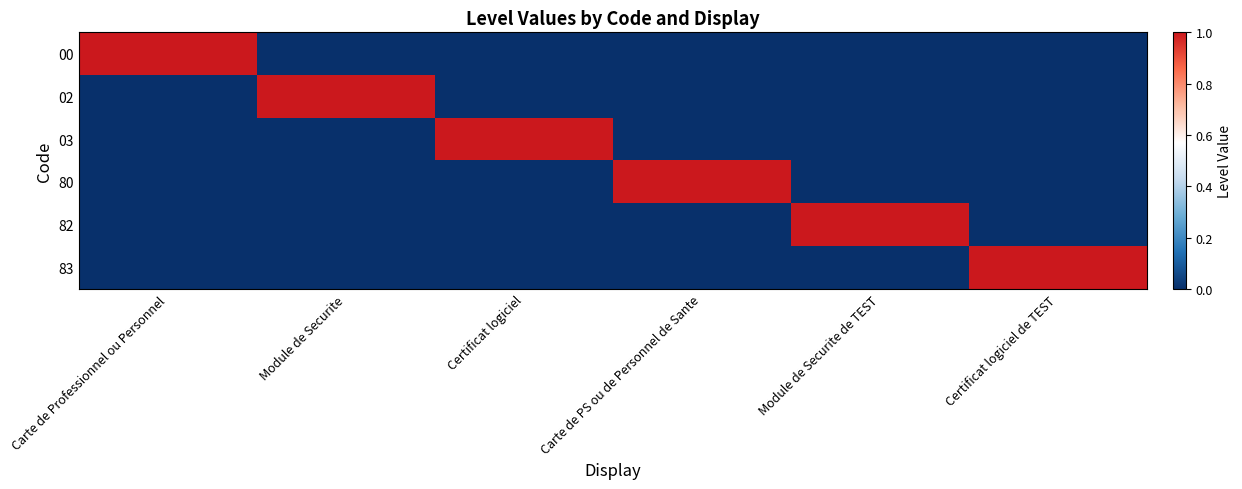

Reading left to right, extract all data points from this chart.

00: Carte de Professionnel ou Personnel=1	Module de Securite=0	Certificat logiciel=0	Carte de PS ou de Personnel de Sante=0	Module de Securite de TEST=0	Certificat logiciel de TEST=0
02: Carte de Professionnel ou Personnel=0	Module de Securite=1	Certificat logiciel=0	Carte de PS ou de Personnel de Sante=0	Module de Securite de TEST=0	Certificat logiciel de TEST=0
03: Carte de Professionnel ou Personnel=0	Module de Securite=0	Certificat logiciel=1	Carte de PS ou de Personnel de Sante=0	Module de Securite de TEST=0	Certificat logiciel de TEST=0
80: Carte de Professionnel ou Personnel=0	Module de Securite=0	Certificat logiciel=0	Carte de PS ou de Personnel de Sante=1	Module de Securite de TEST=0	Certificat logiciel de TEST=0
82: Carte de Professionnel ou Personnel=0	Module de Securite=0	Certificat logiciel=0	Carte de PS ou de Personnel de Sante=0	Module de Securite de TEST=1	Certificat logiciel de TEST=0
83: Carte de Professionnel ou Personnel=0	Module de Securite=0	Certificat logiciel=0	Carte de PS ou de Personnel de Sante=0	Module de Securite de TEST=0	Certificat logiciel de TEST=1